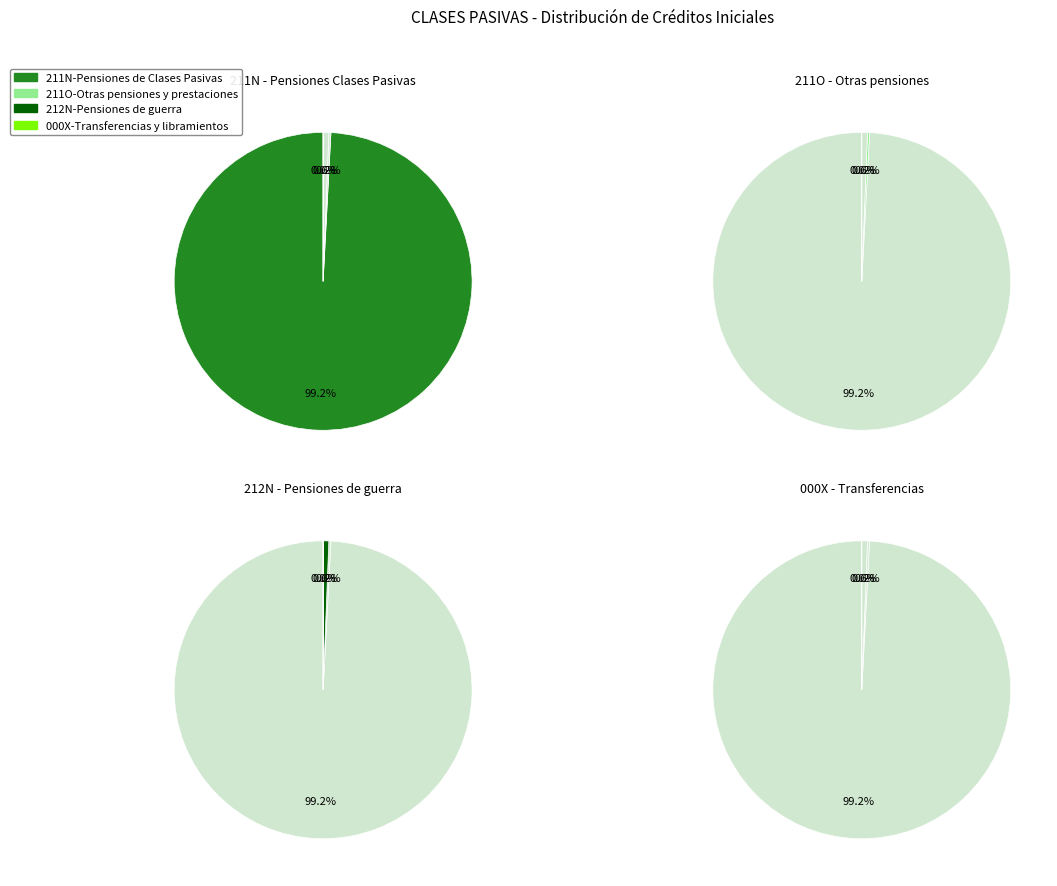

What is the largest slice in the pie chart?

211N-Pensiones de Clases Pasivas